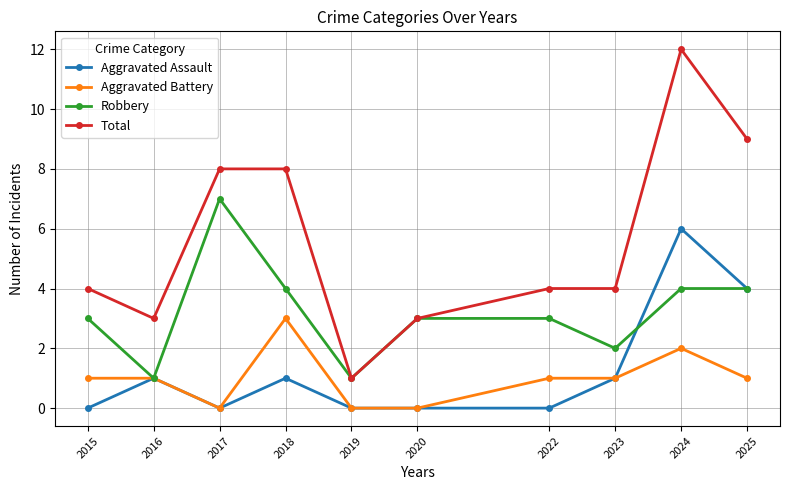

Which series has the widest spread of values?

Total